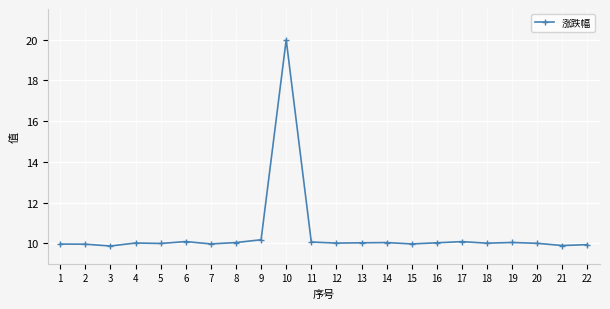

What is the value of the 1st point from the left?

10.0